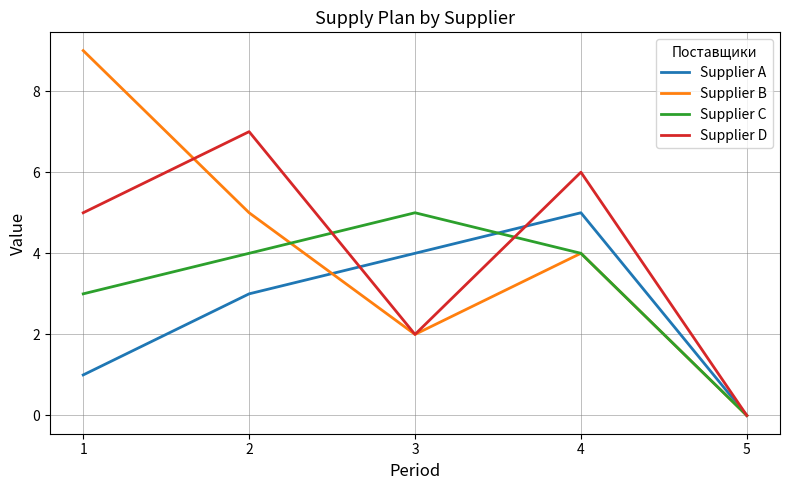

Is the value of Supplier D at 2 greater than the value of Supplier A at 5?

Yes